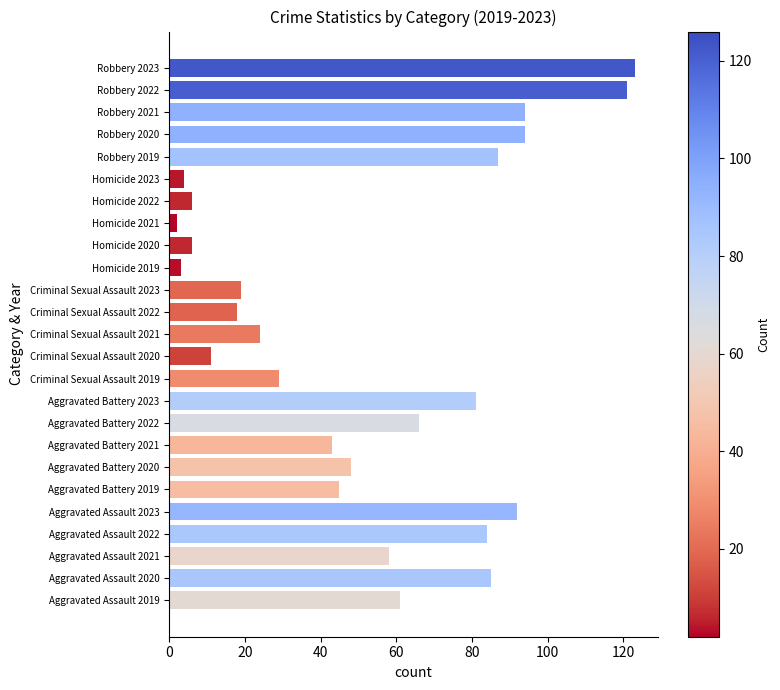

Which has a higher value, Aggravated Battery 2021 or Robbery 2022?

Robbery 2022